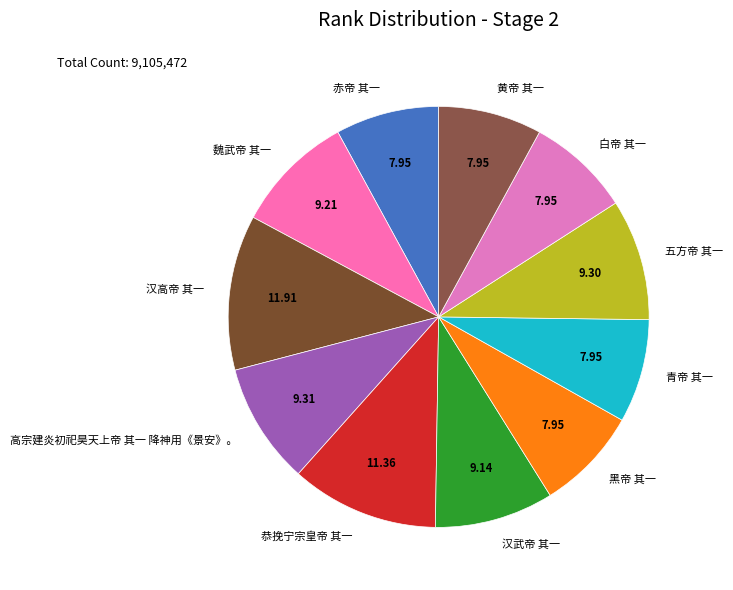

Which slice is the largest?

汉高帝 其一